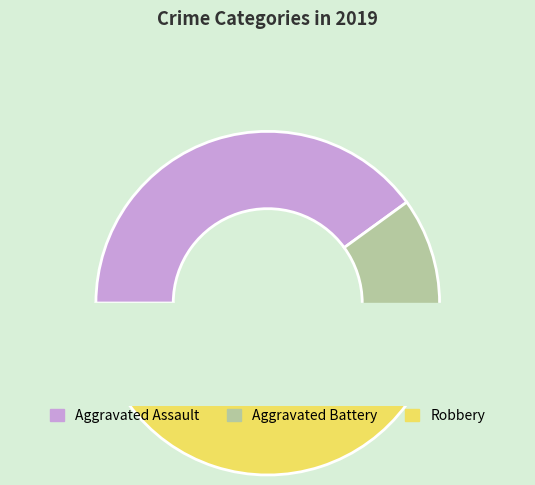

The Aggravated Assault slice represents 34% of the pie. True or false?

False